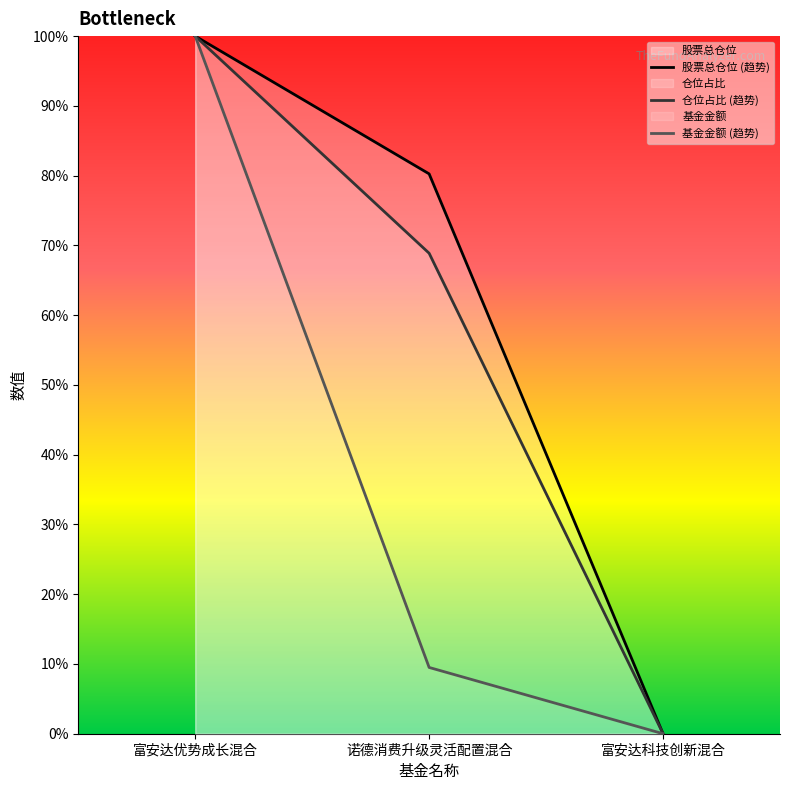

What value does the 股票总仓位 series have at 富安达优势成长混合?

100.0